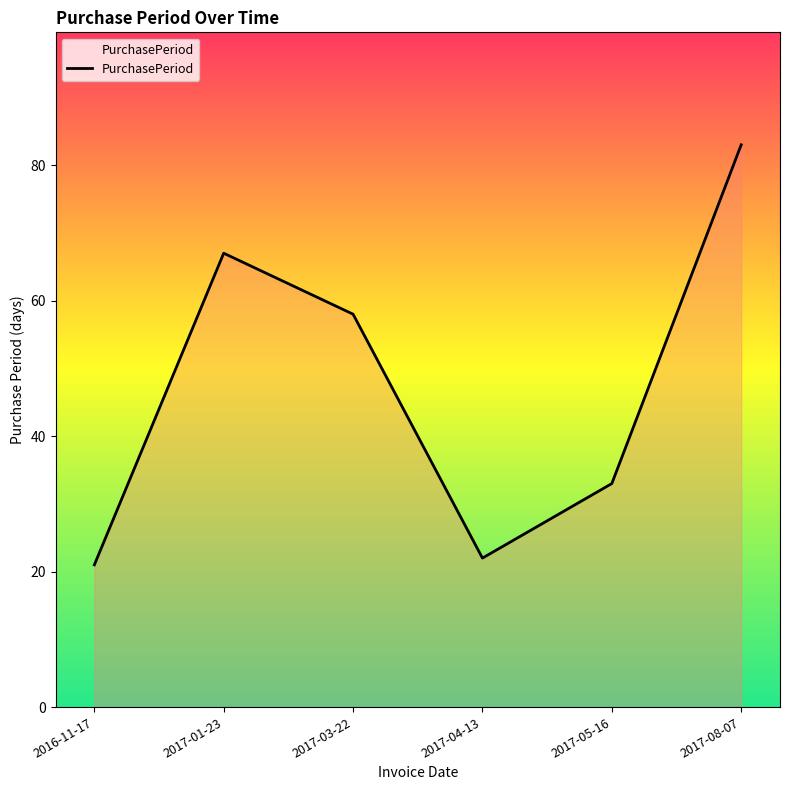

What is the change in value from 2017-01-23 to 2017-08-07?

+16